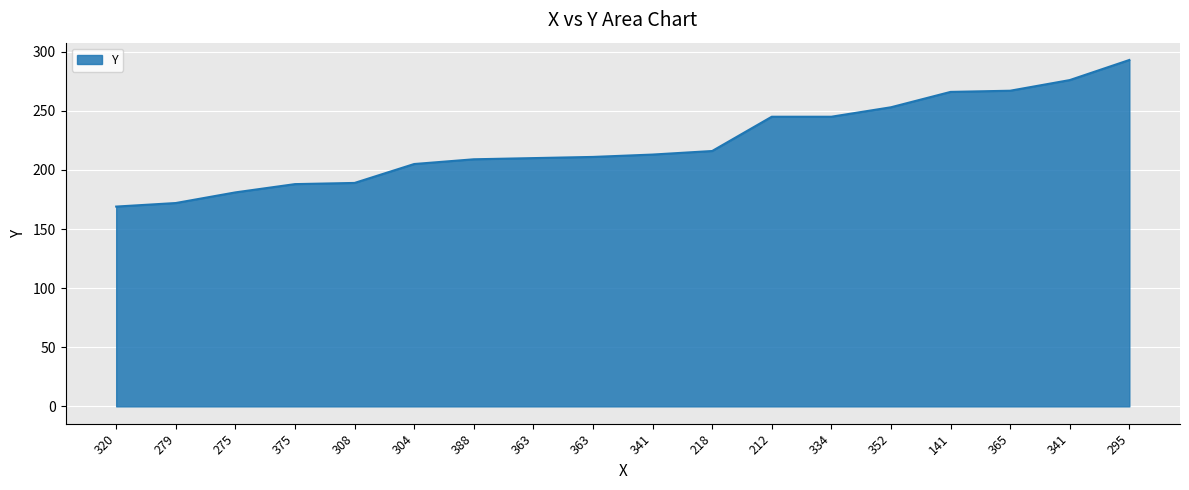

What is the difference between the maximum and second lowest values?

121